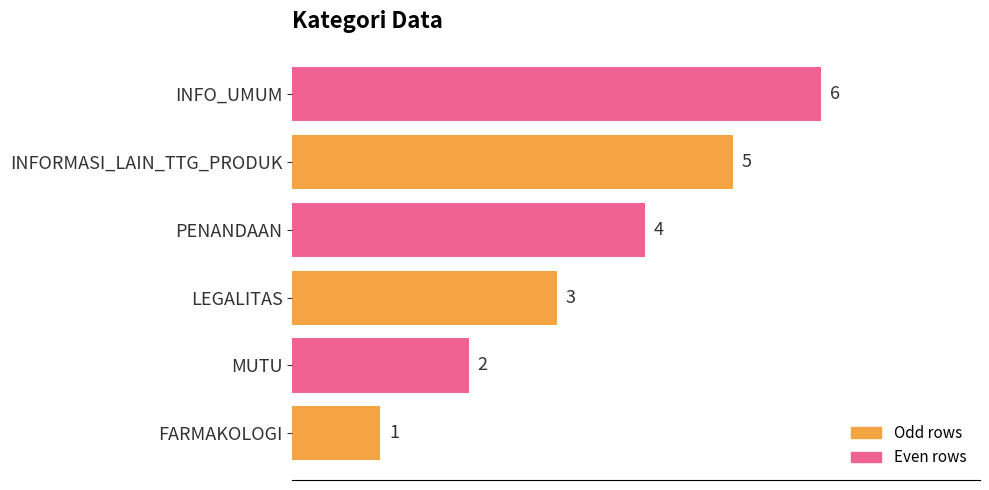

Approximately how many times larger is the value at INFORMASI_LAIN_TTG_PRODUK compared to FARMAKOLOGI?

5.0